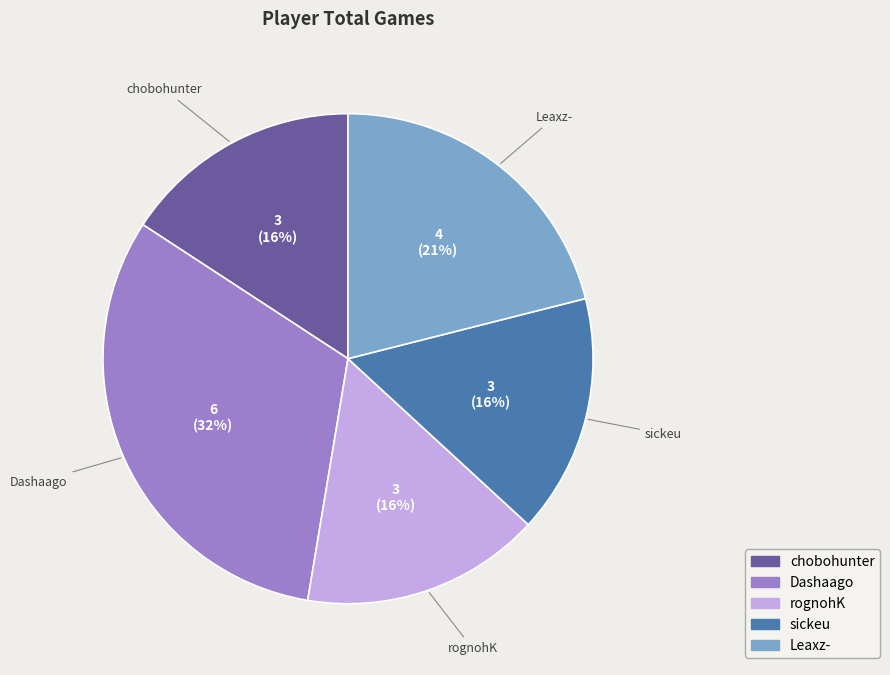

What percentage is the Leaxz- slice, to the nearest percent?

21%